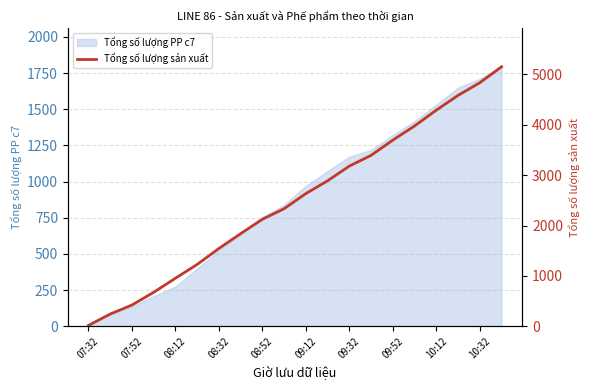

Reading right to left, list all the values displayed in this chart.

5151	4834	4583	4290	3976	3695	3393	3180	2888	2634	2334	2124	1839	1544	1227	954	674	422	243	17